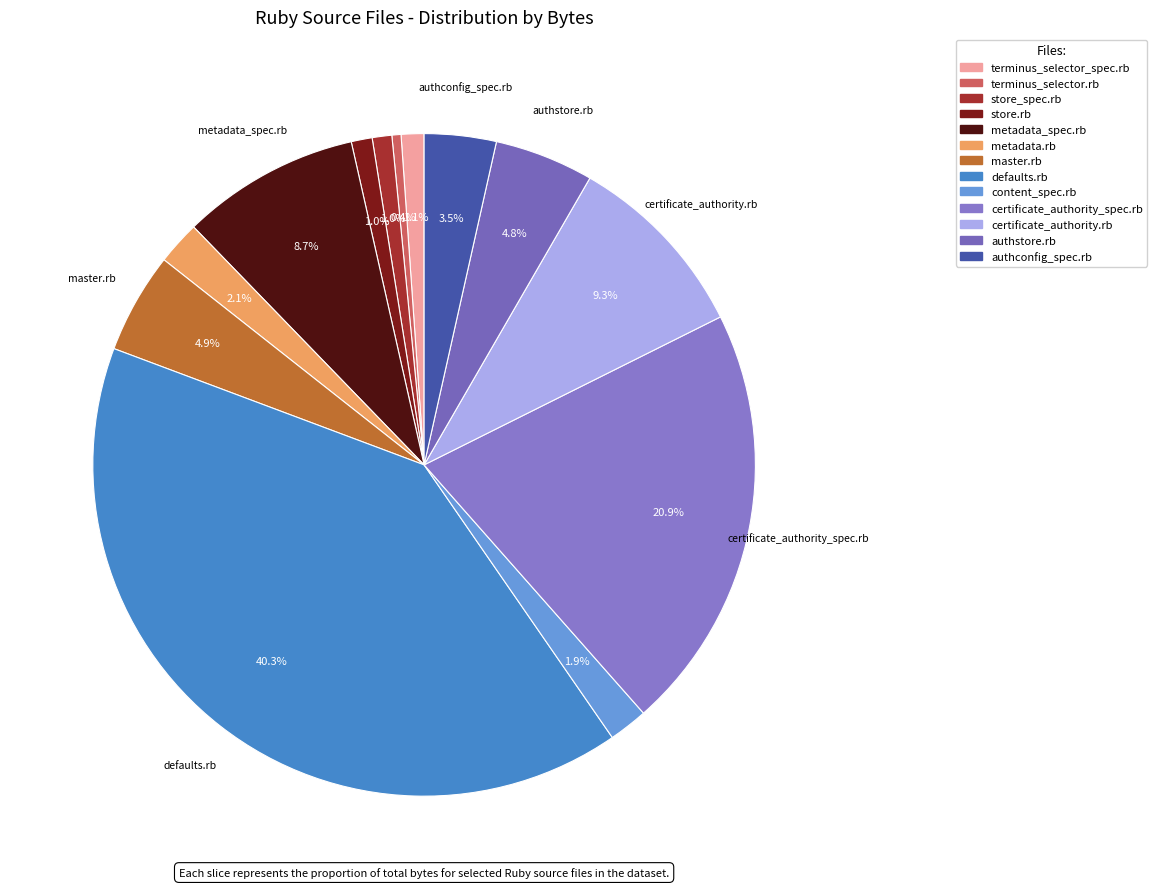

To the nearest percent, what is the difference between the largest and smallest slice percentages?

40%